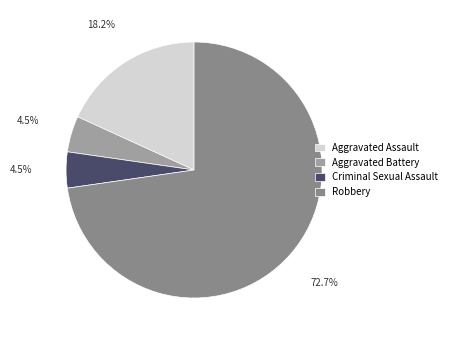

Rank the categories by value from lowest to highest.

Aggravated Battery, Criminal Sexual Assault, Aggravated Assault, Robbery